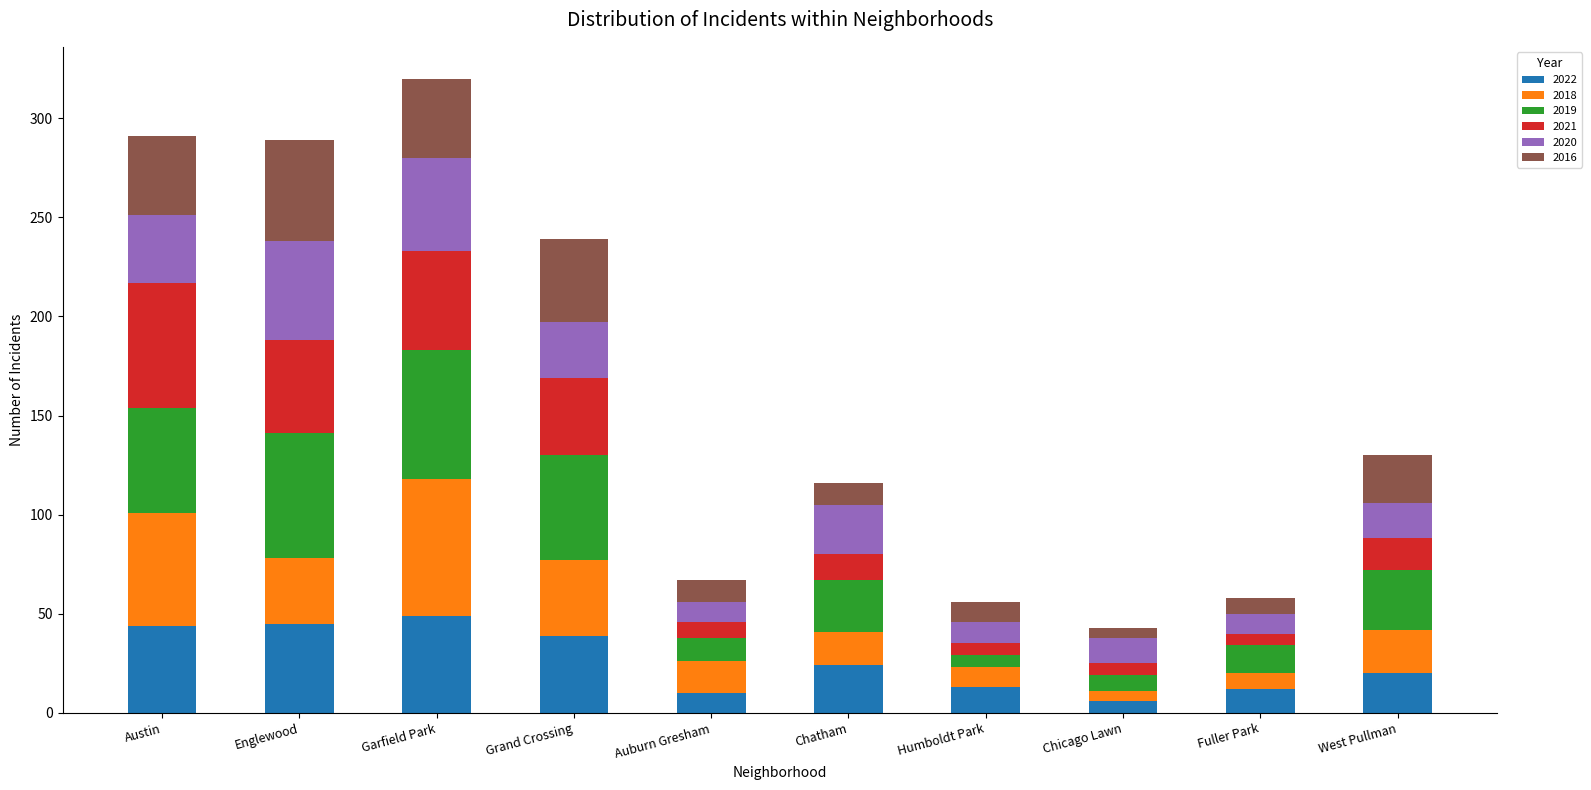

Are the bars horizontal?

No